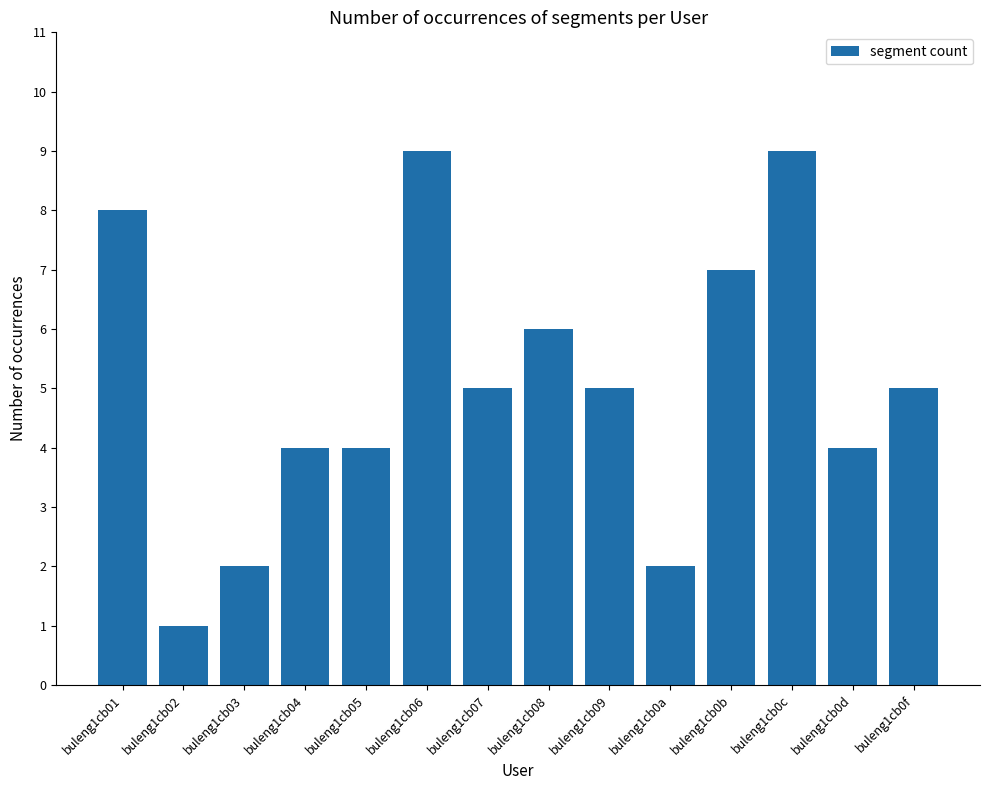

What is the difference between the values at buleng1cb04 and buleng1cb08?

2